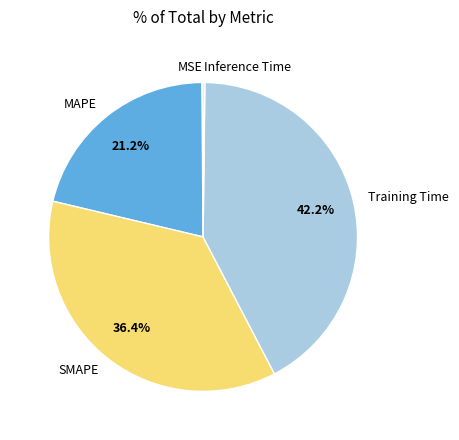

To the nearest percent, what is the difference between the largest and smallest slice percentages?

42%